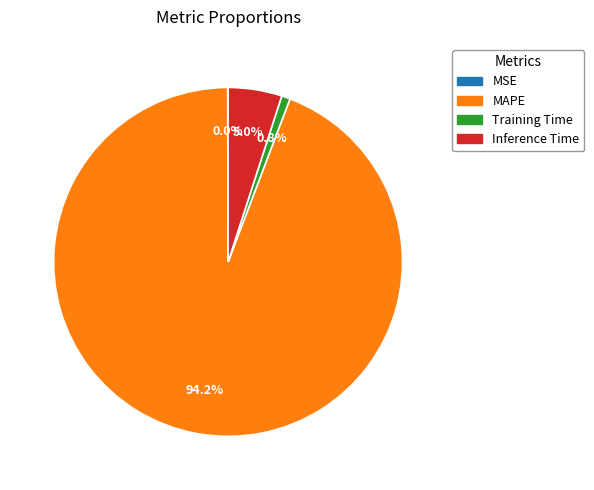

Is there any slice that represents more than half of the pie?

Yes